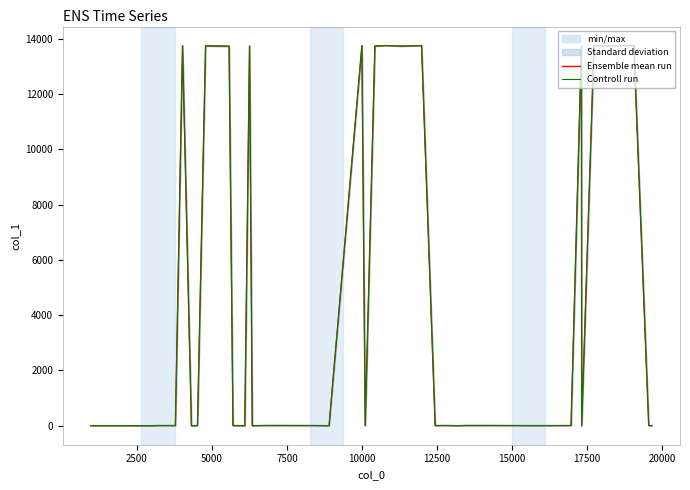

What is the difference between the maximum and second lowest values in the Ensemble mean run series?

13748